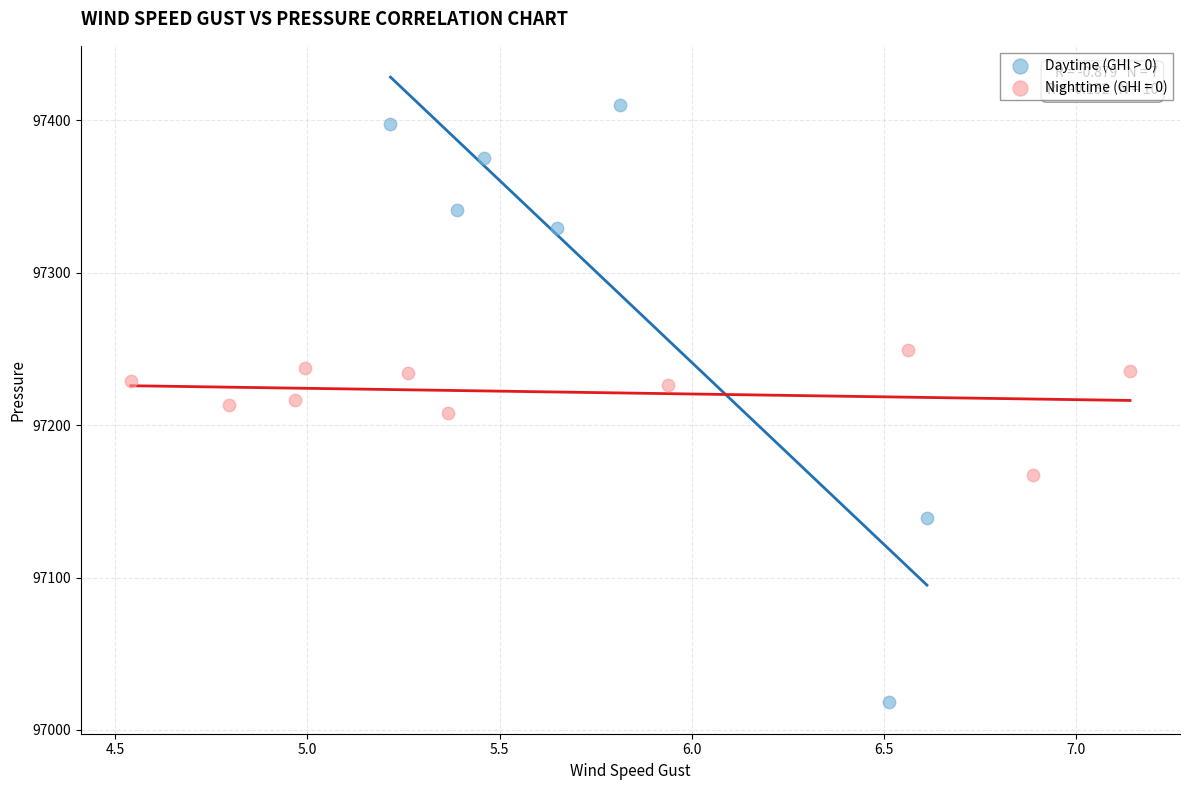

Which series contains the lowest Y value?

Daytime (GHI > 0)